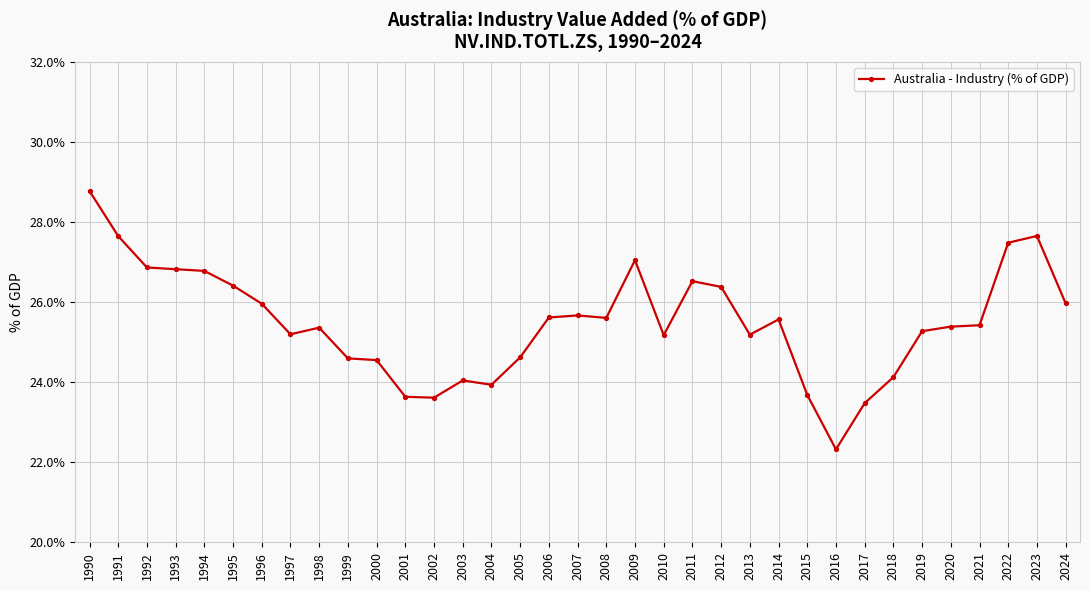

Approximately how many times larger is the value at 2011 compared to 2005?

1.1